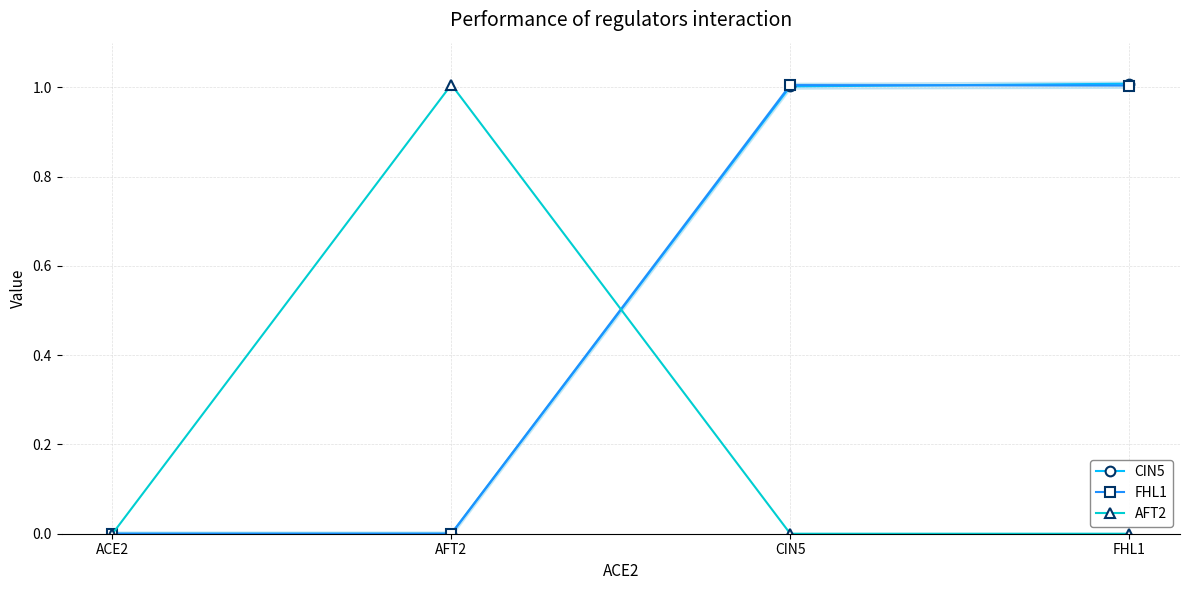

Reading left to right, what are all the values shown in this chart?

CIN5: 0.0	0.0	1.0	1.0
FHL1: 0.0	0.0	1.0	1.0
AFT2: 0.0	1.0	0.0	0.0